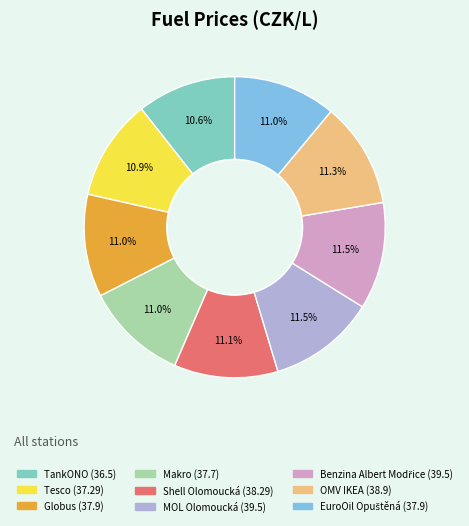

Approximately how many times larger is the value at OMV IKEA compared to MOL Olomoucká?

1.0